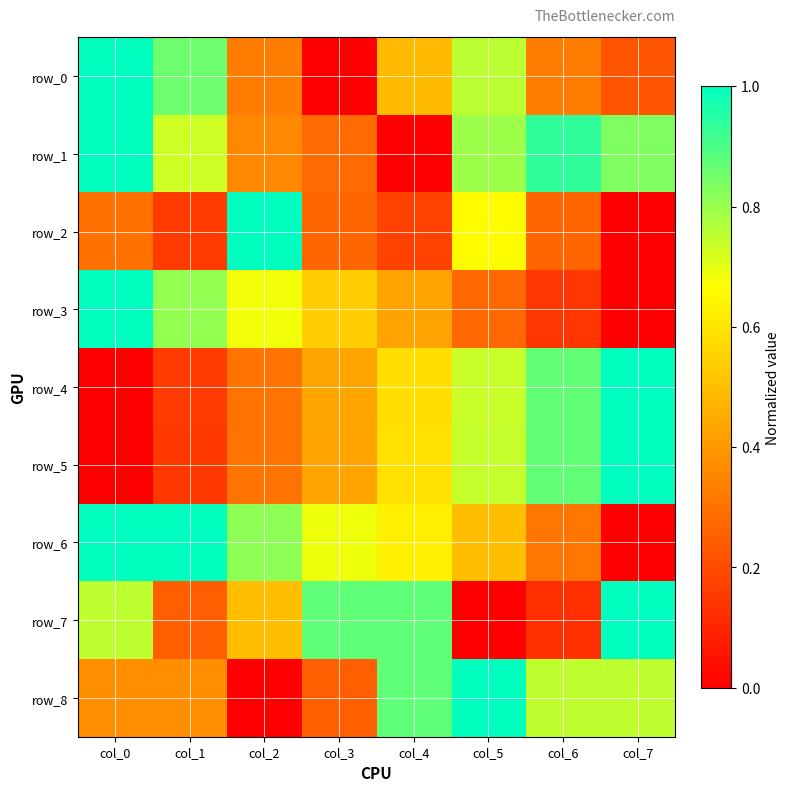

Is it true that row_1 equals 0.8 at col_7?

True